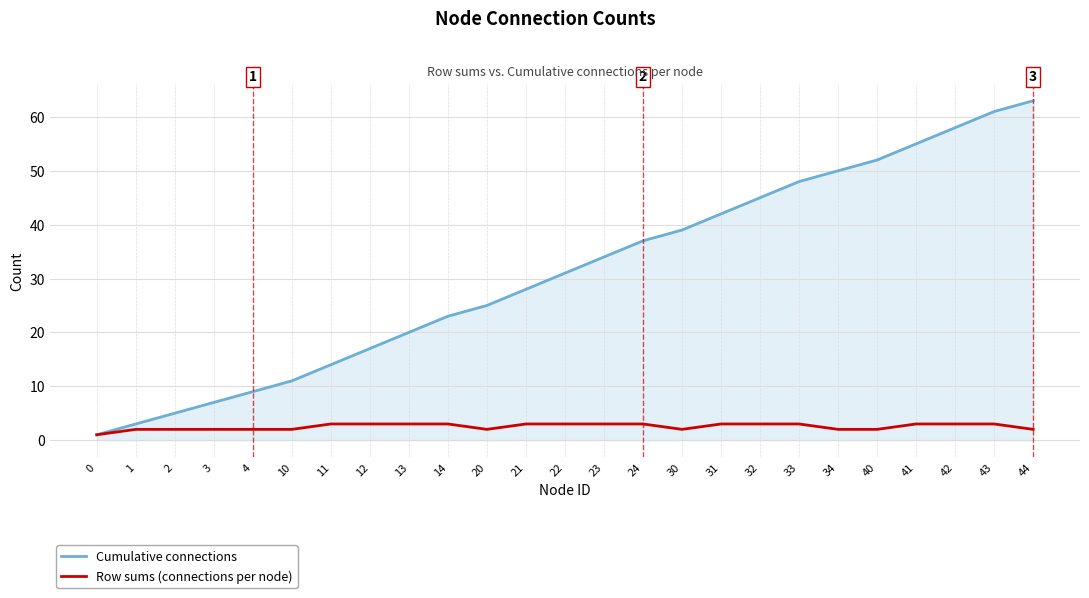

Reading right to left, transcribe all the data shown in this chart.

Cumulative connections: 44=63	43=61	42=58	41=55	40=52	34=50	33=48	32=45	31=42	30=39	24=37	23=34	22=31	21=28	20=25	14=23	13=20	12=17	11=14	10=11	4=9	3=7	2=5	1=3	0=1
Row sums (connections per node): 44=2	43=3	42=3	41=3	40=2	34=2	33=3	32=3	31=3	30=2	24=3	23=3	22=3	21=3	20=2	14=3	13=3	12=3	11=3	10=2	4=2	3=2	2=2	1=2	0=1